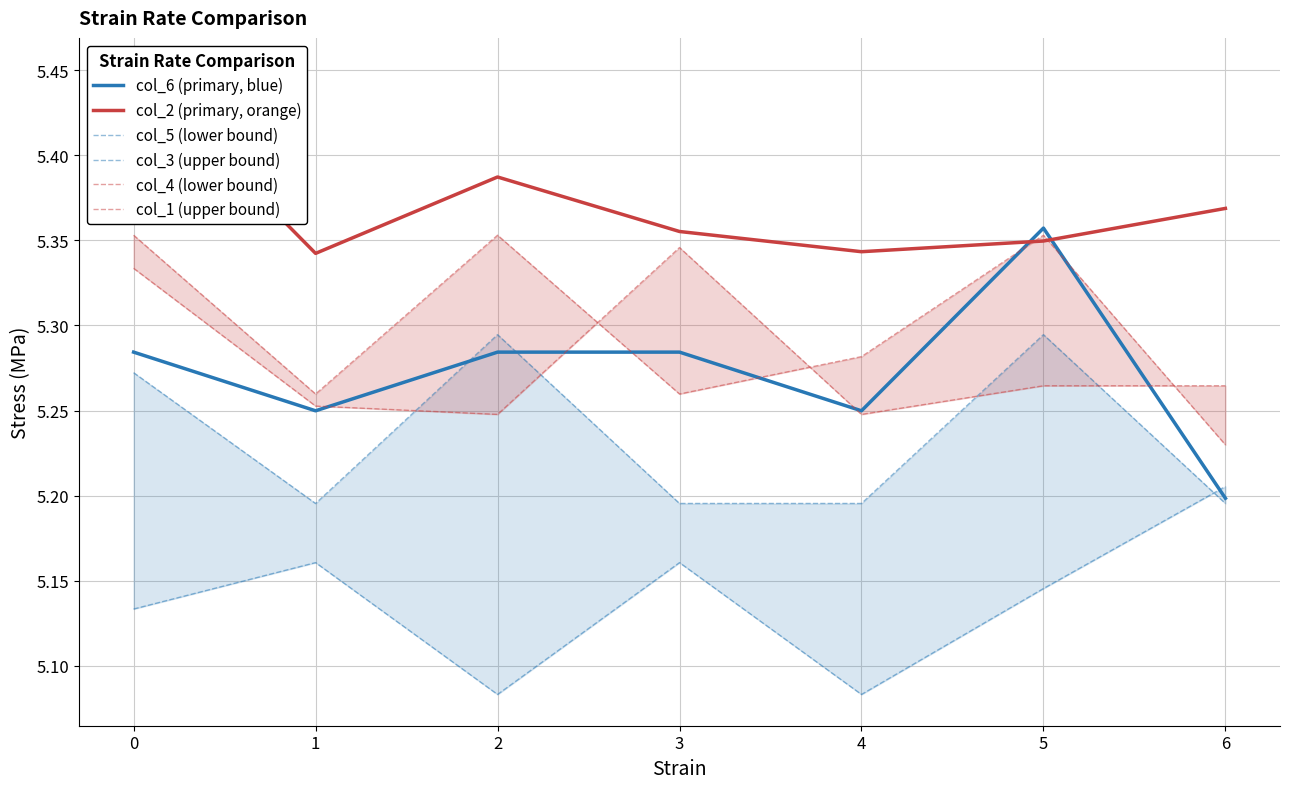

The value of col_6 (primary, blue) at 6 is 5.2. True or false?

True